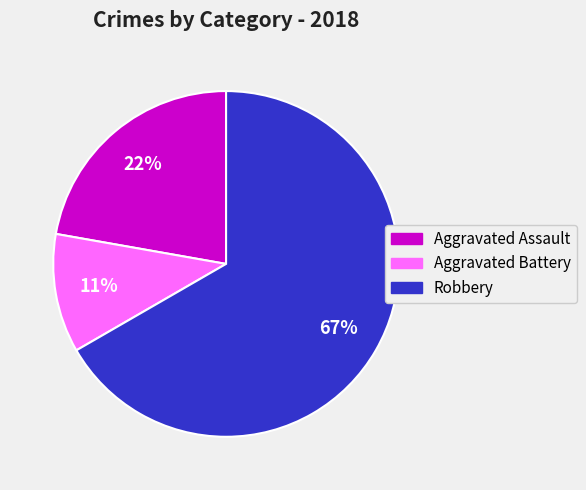

Does any single category account for the majority?

Yes